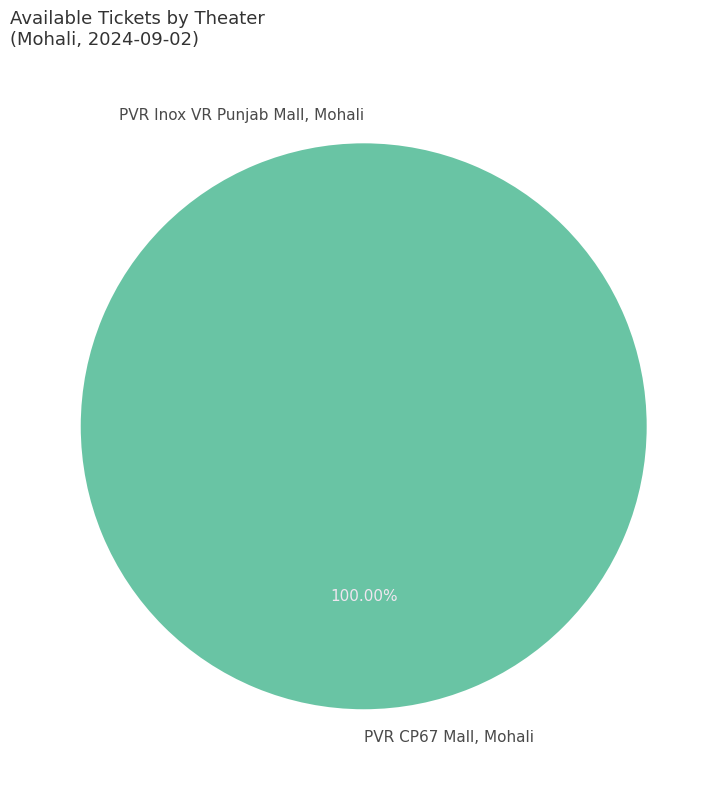

Does PVR Inox VR Punjab Mall, Mohali represent more than half of the total?

No